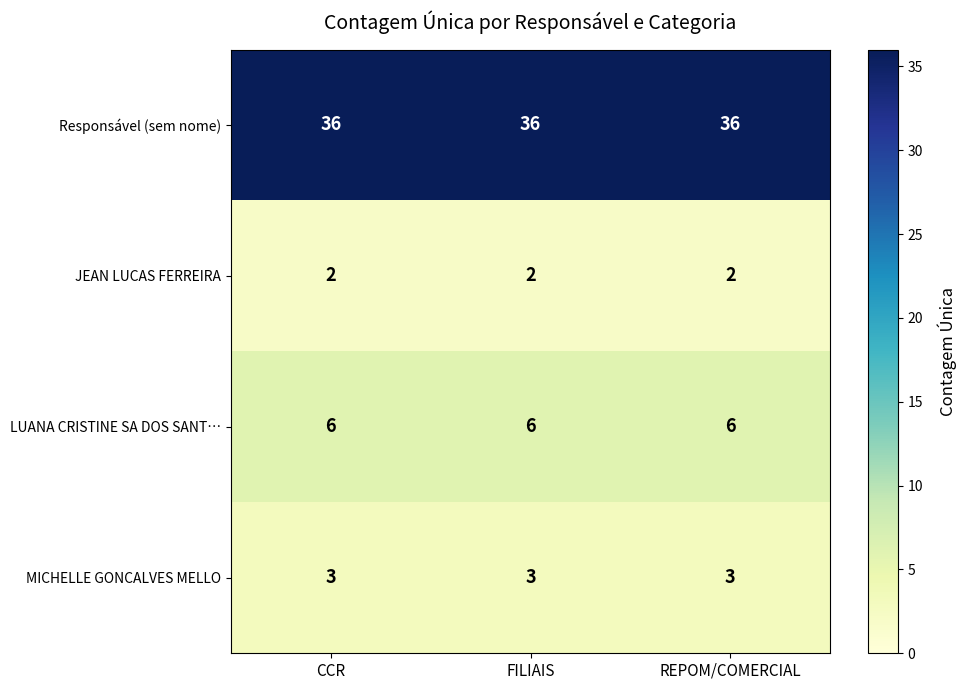

At REPOM/COMERCIAL, list the series in order from smallest to largest.

JEAN LUCAS FERREIRA, MICHELLE GONCALVES MELLO, LUANA CRISTINE SA DOS SANT…, Responsável (sem nome)